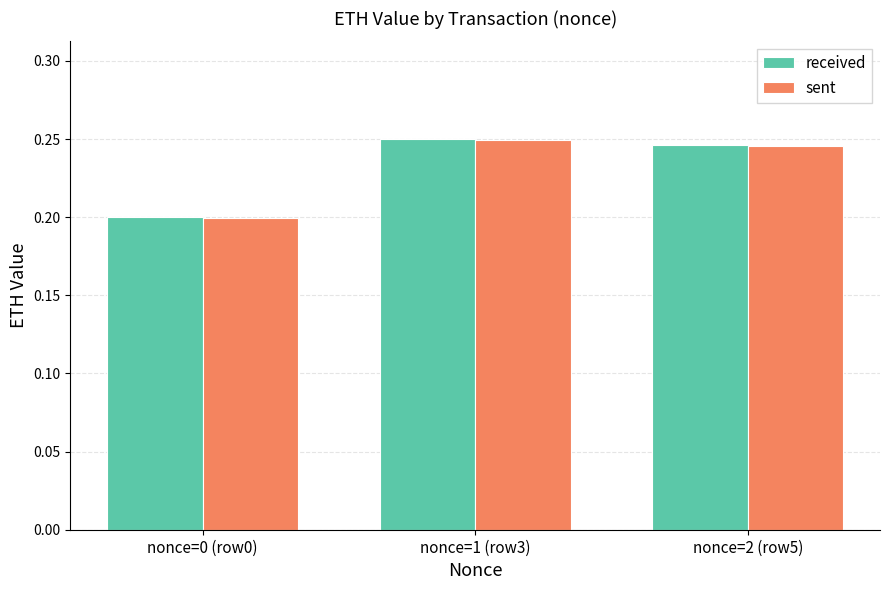

Are the bars horizontal?

No